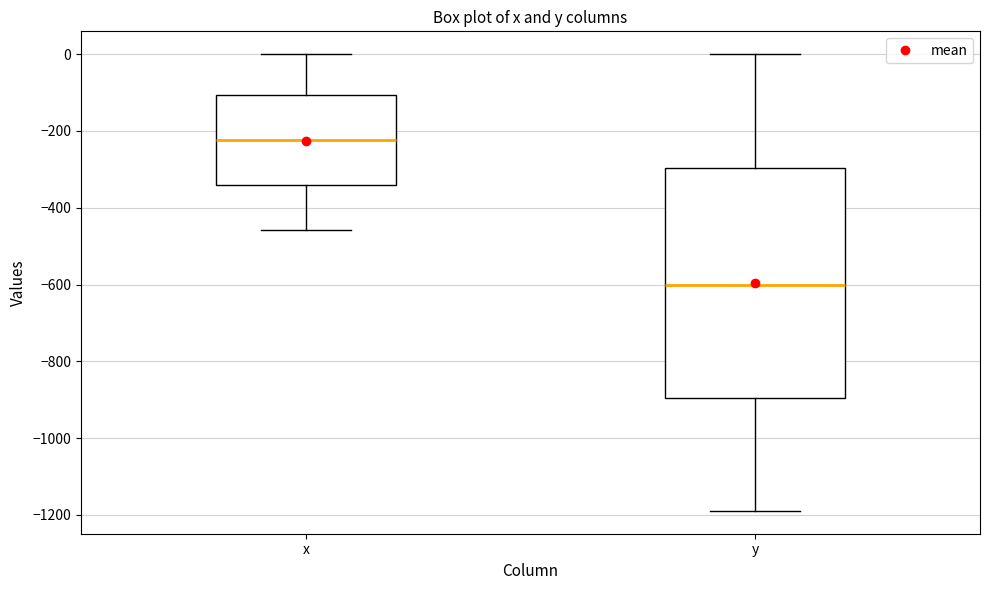

Which box is the tallest, from its lower edge to its upper edge?

y